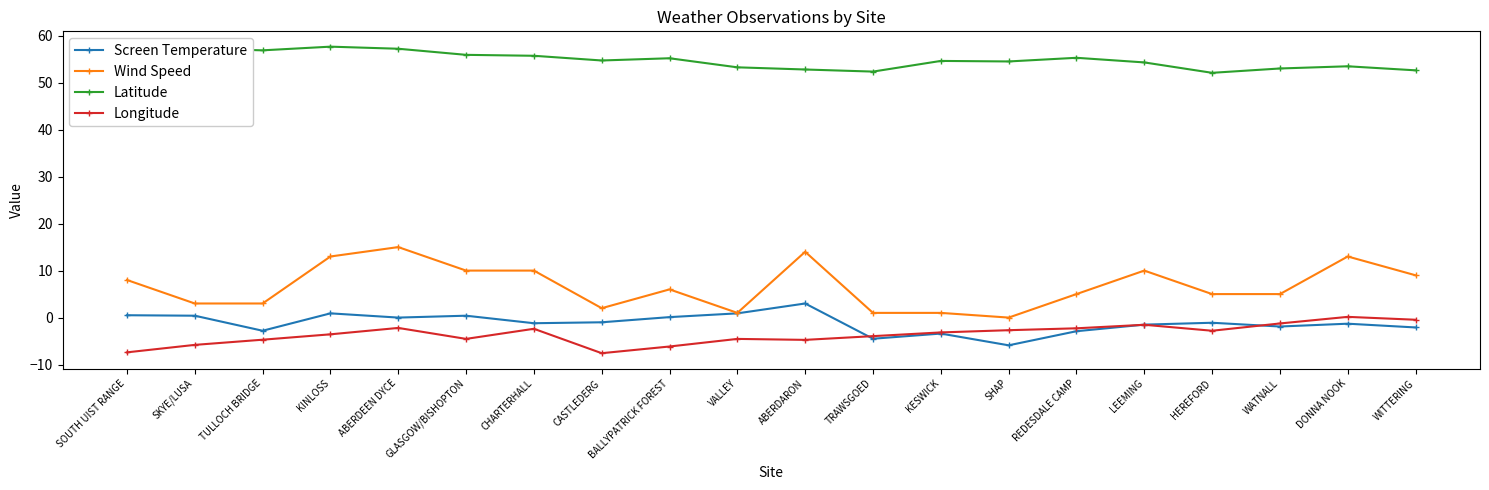

What is the greatest value displayed?

57.6